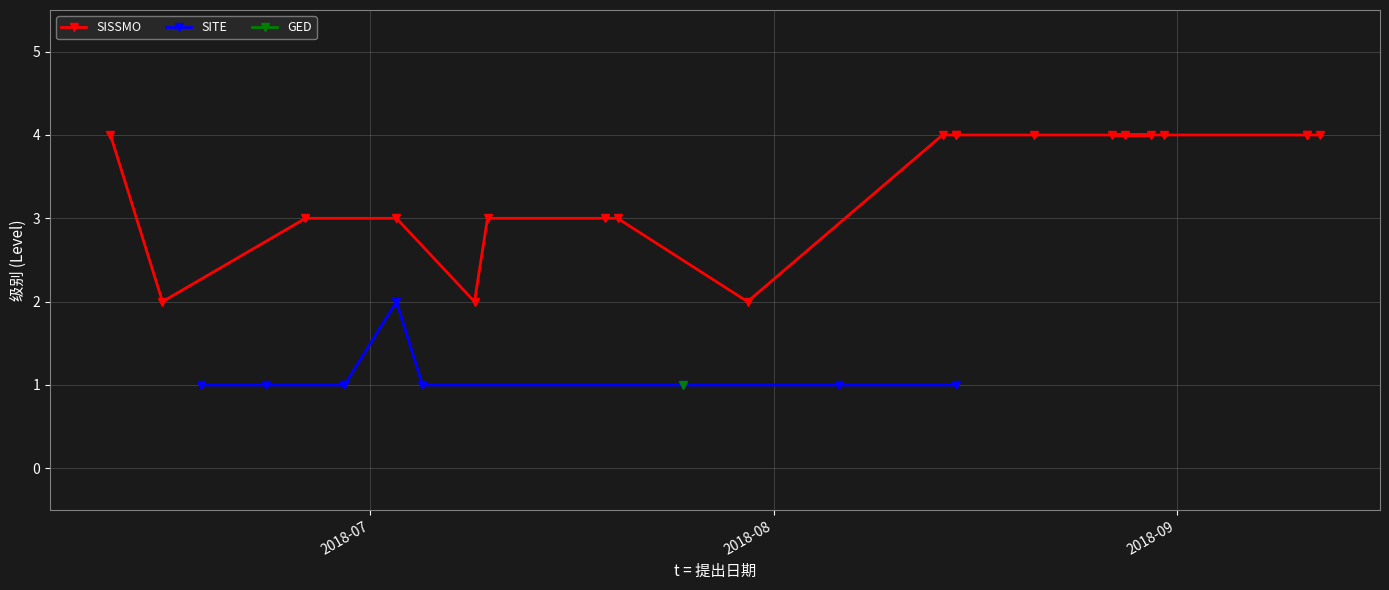

True or false: SITE and SISSMO cross at least once.

False